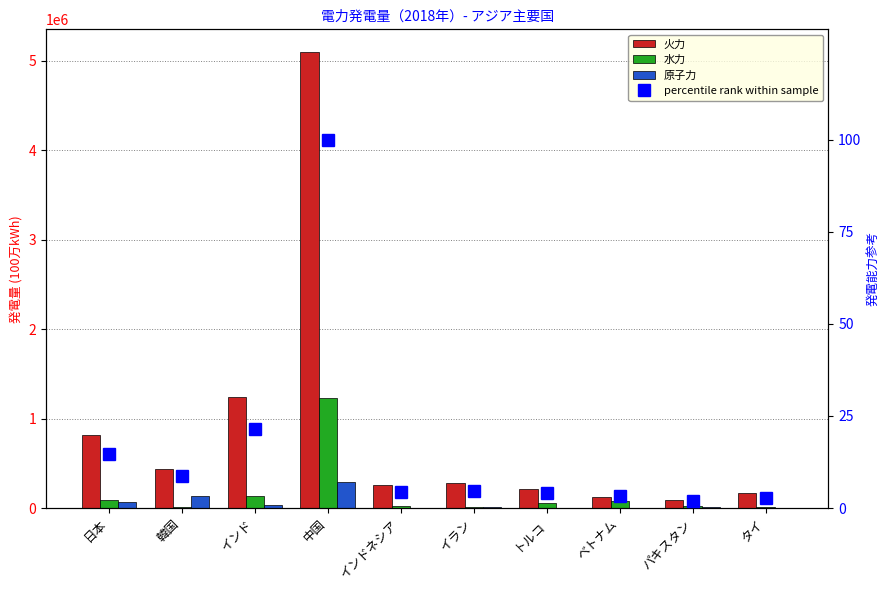

The value of percentile rank within sample at パキスタン is 2.0. True or false?

True